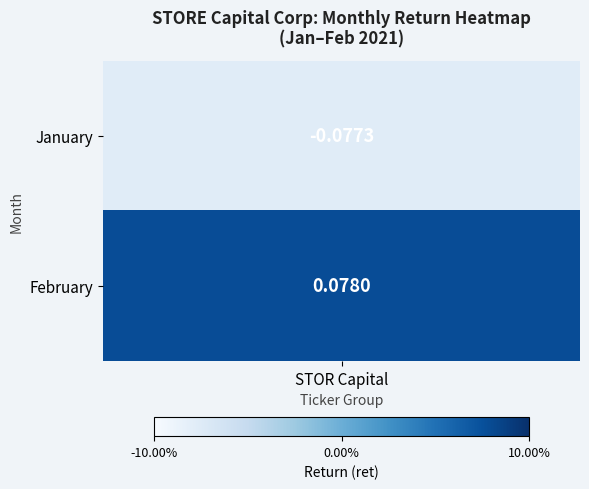

What is the change in value from 1 to 2?

+0.2